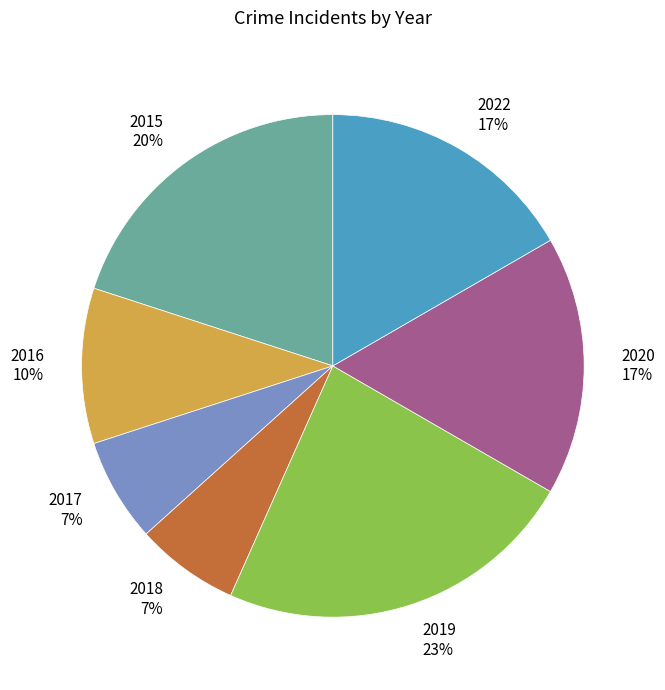

Is the sum of 2015 and 2022 greater than half?

No